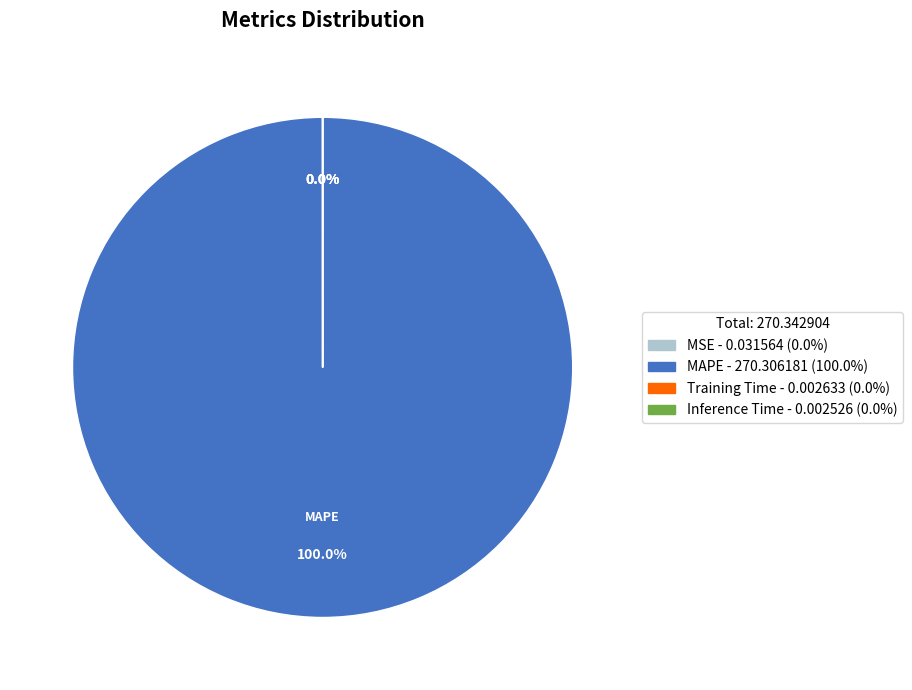

Does any single category account for the majority?

Yes